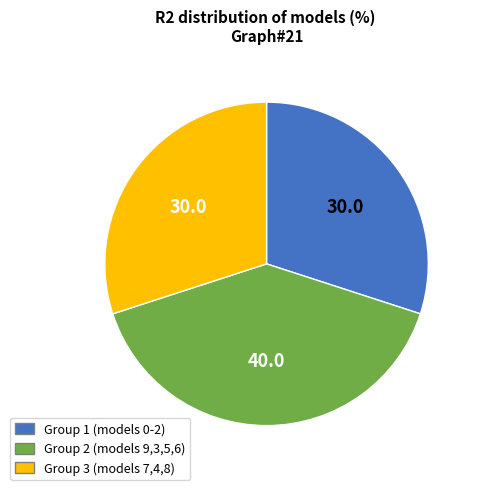

Is there any slice that represents more than half of the pie?

No